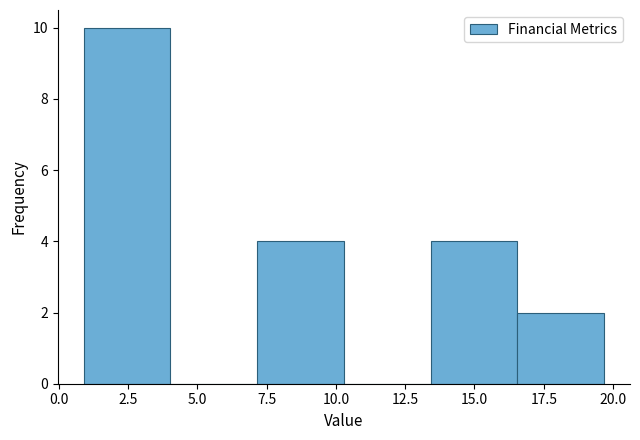

How tall is the bar that spans 13.5 to 16.5 on the x-axis? Neither the bar edges nor the heights are printed on the chart, so give them approximately, as read against the axes.

4